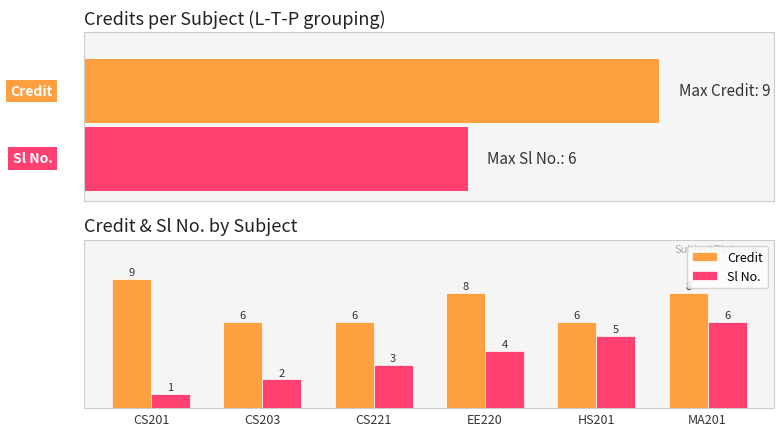

What is the sum of the Credit values at CS201 and MA201?

17